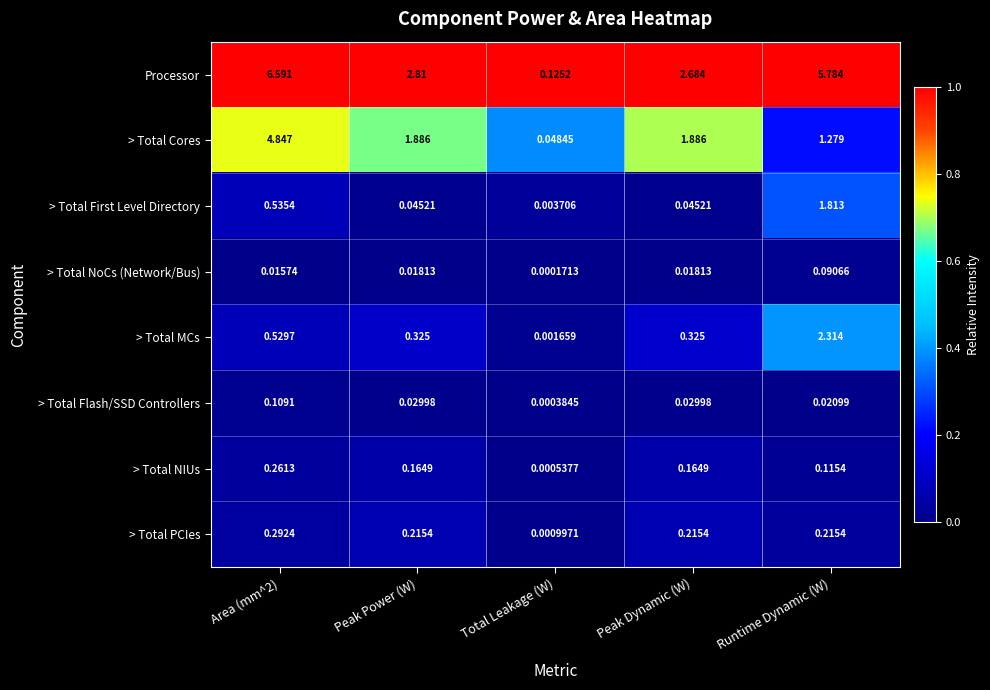

Where is Processor nearest to the value 3?

Peak Power (W)